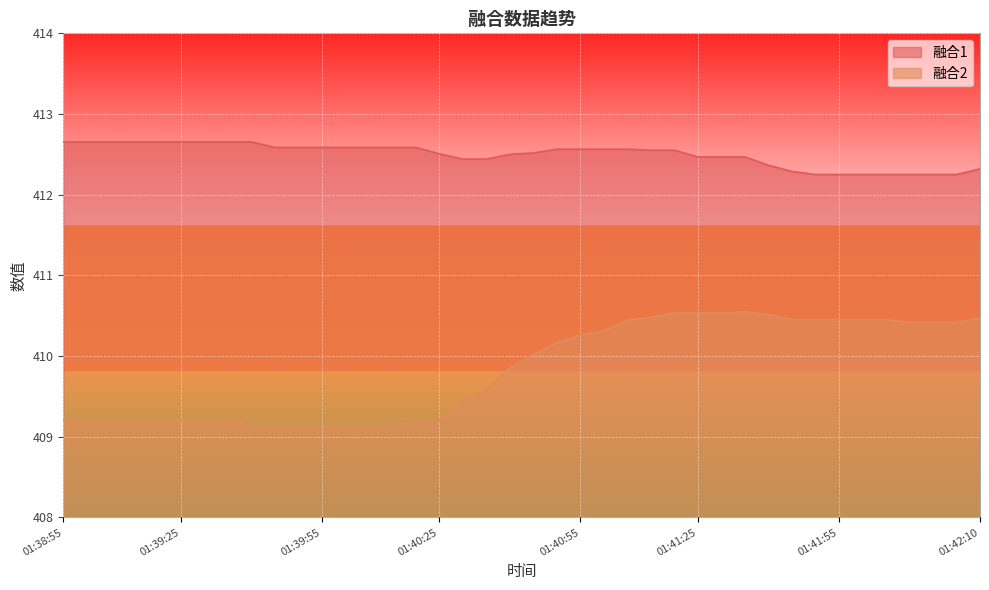

Reading left to right, list all the values displayed in this chart.

融合1: 412.7	412.7	412.7	412.7	412.7	412.7	412.7	412.7	412.7	412.6	412.6	412.6	412.6	412.6	412.6	412.6	412.5	412.4	412.4	412.5	412.5	412.6	412.6	412.6	412.6	412.6	412.6	412.5	412.5	412.5	412.4	412.3	412.3	412.3	412.3	412.3	412.3	412.3	412.3	412.3
融合2: 409.2	409.2	409.2	409.2	409.2	409.2	409.2	409.2	409.1	409.1	409.1	409.1	409.1	409.1	409.1	409.2	409.2	409.4	409.6	409.9	410.0	410.2	410.3	410.3	410.4	410.5	410.5	410.5	410.5	410.5	410.5	410.5	410.5	410.5	410.5	410.5	410.4	410.4	410.4	410.5